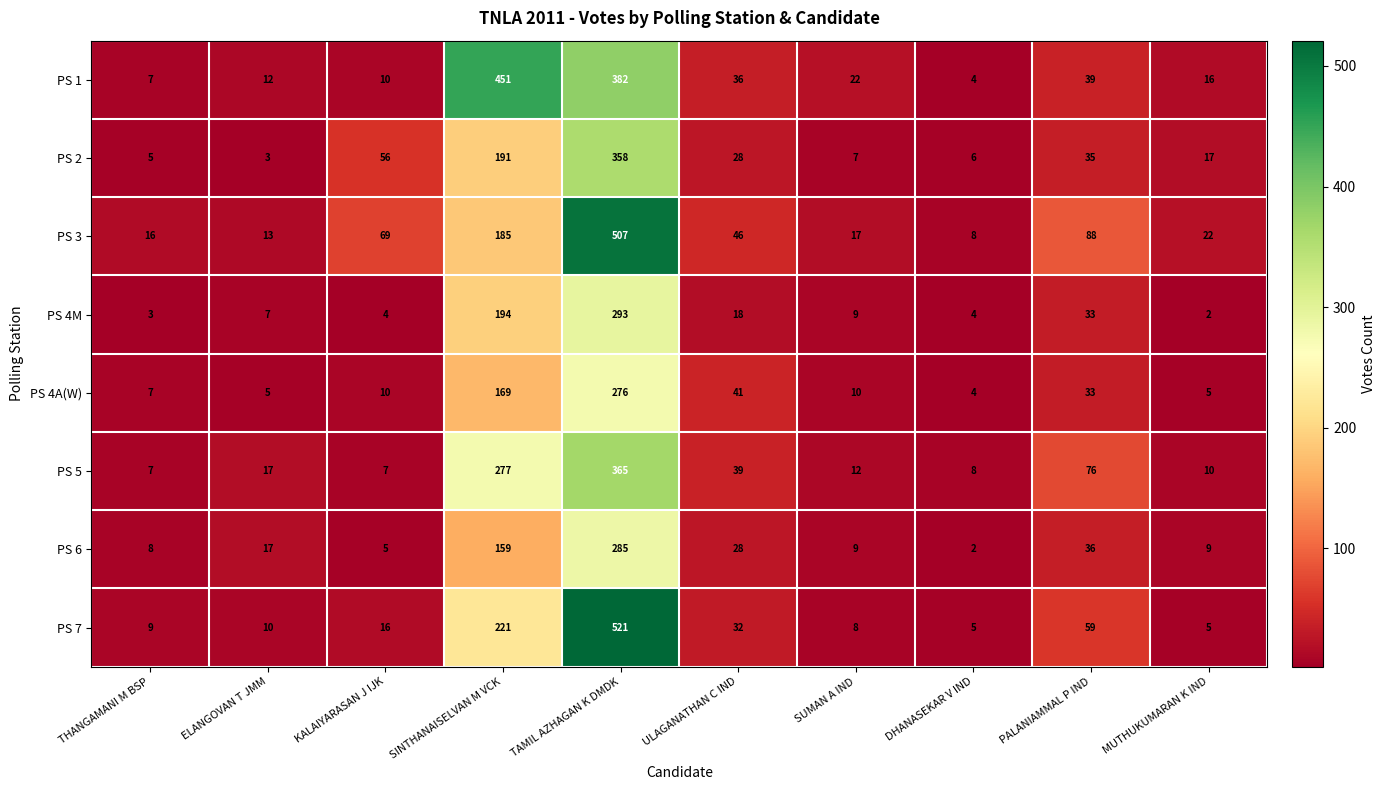

At which label is PS 6 closest to 143?

SINTHANAISELVAN M VCK